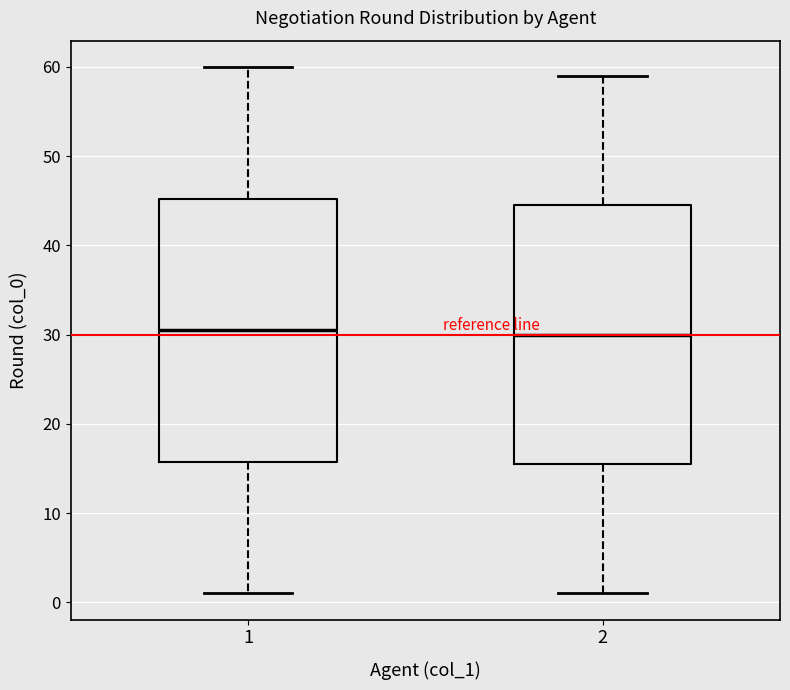

Reading left to right, read every box against the y-axis: the position of its median line, the range the box covers, and the ends of its whiskers. The values are not printed on the chart, so give them approximately, as read against the axis.

1: median 31, box 16 to 45, whiskers 1 to 60
2: median 30, box 16 to 45, whiskers 1 to 59